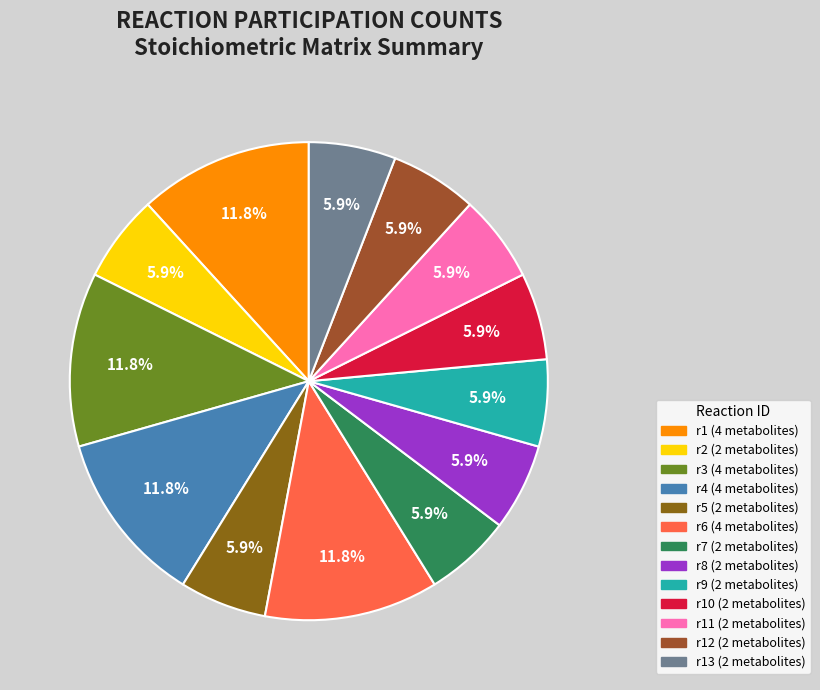

Count the number of slices in the pie.

13